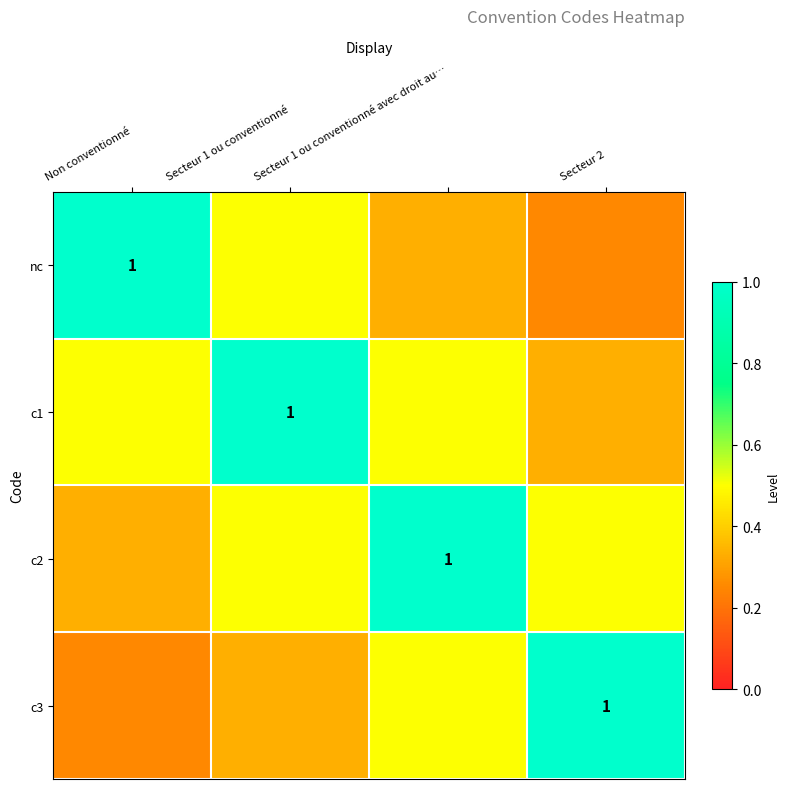

The nc series shows 0.2 at Secteur 2. True or false?

True